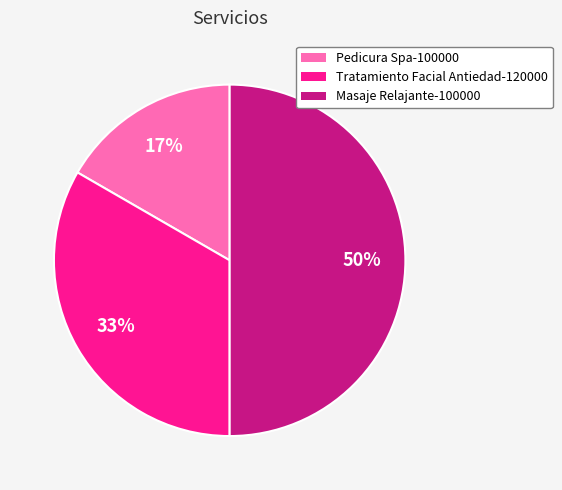

Is it true that Masaje Relajante-100000 is 56% of the pie?

False